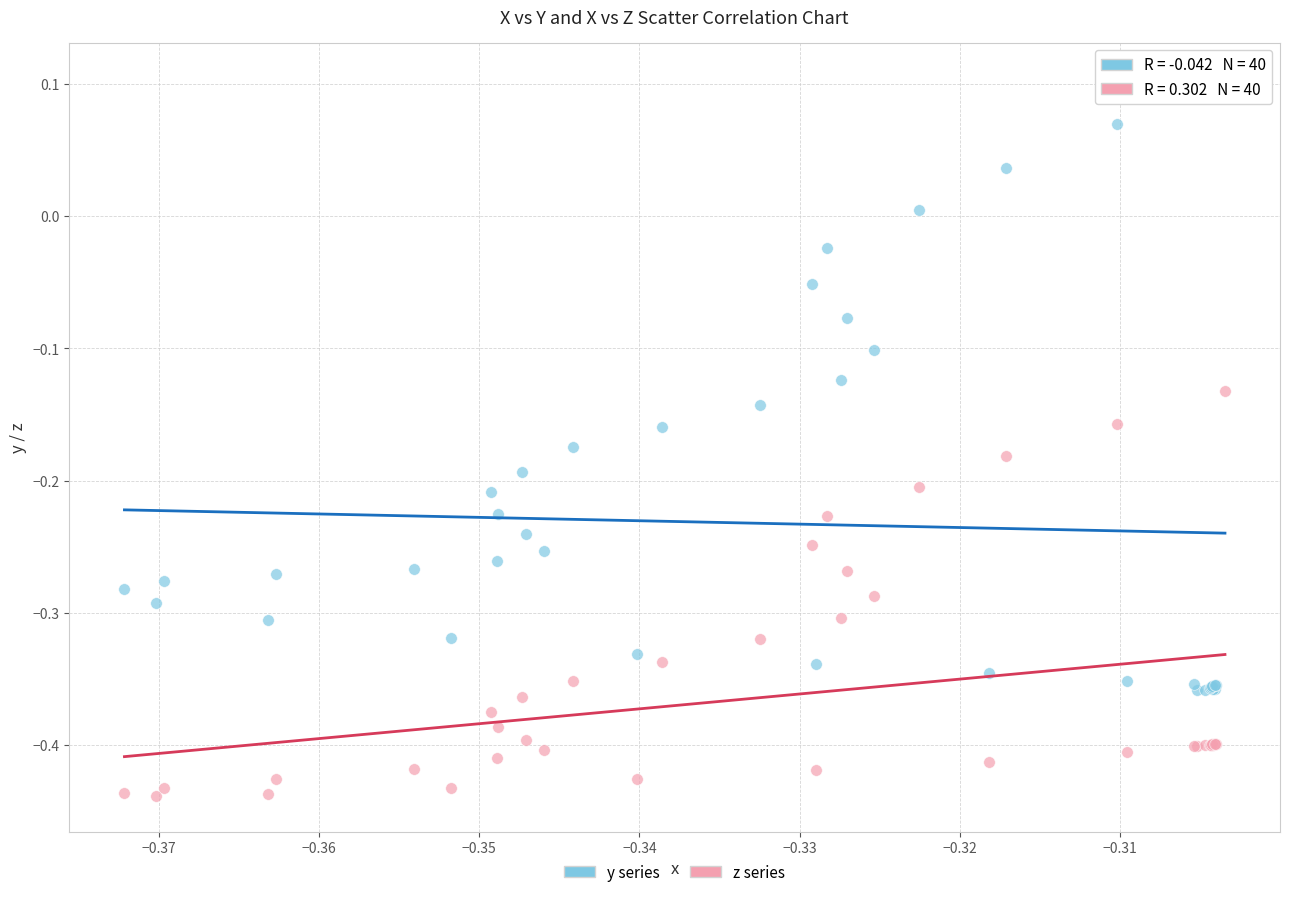

Which series contains the highest Y value?

y series